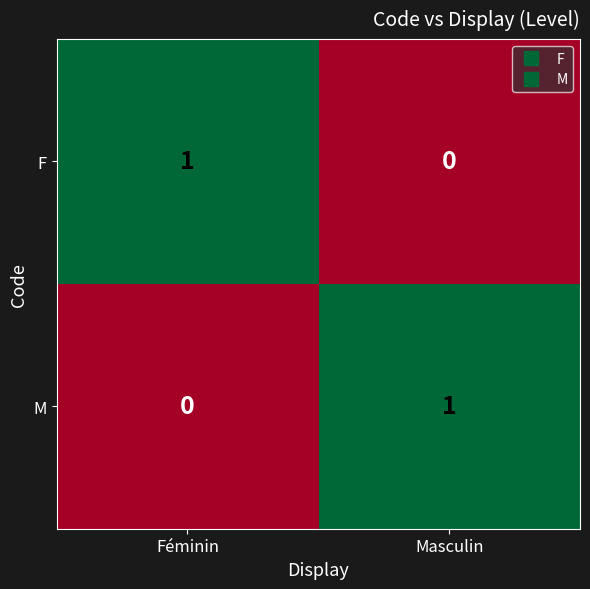

Reading left to right, list all the values displayed in this chart.

F: 1	0
M: 0	1